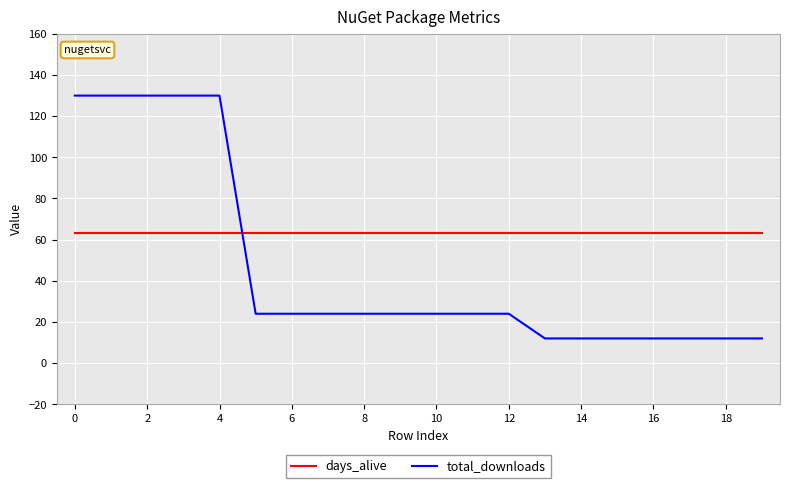

Rank the series by their maximum value, from lowest to highest.

days_alive, total_downloads